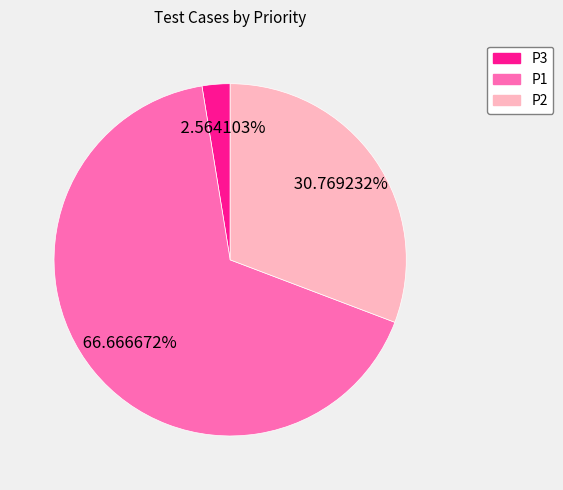

To the nearest percent, what is the combined percentage of P1 and P2?

97%